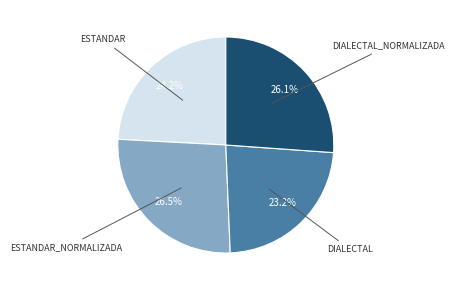

Is there a majority slice in this chart?

No